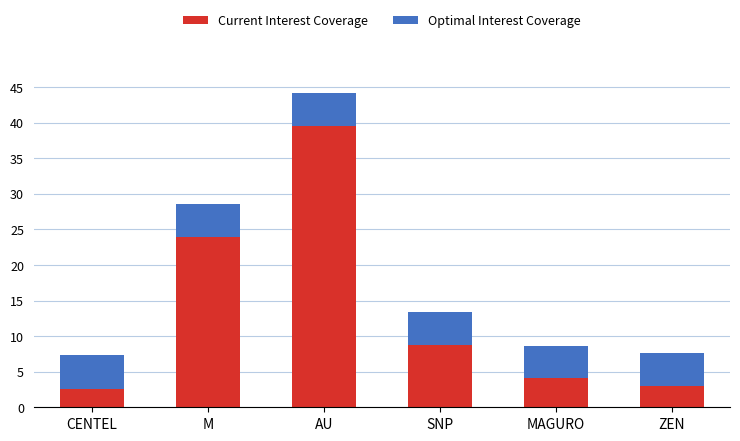

Does the chart contain stacked bars?

Yes